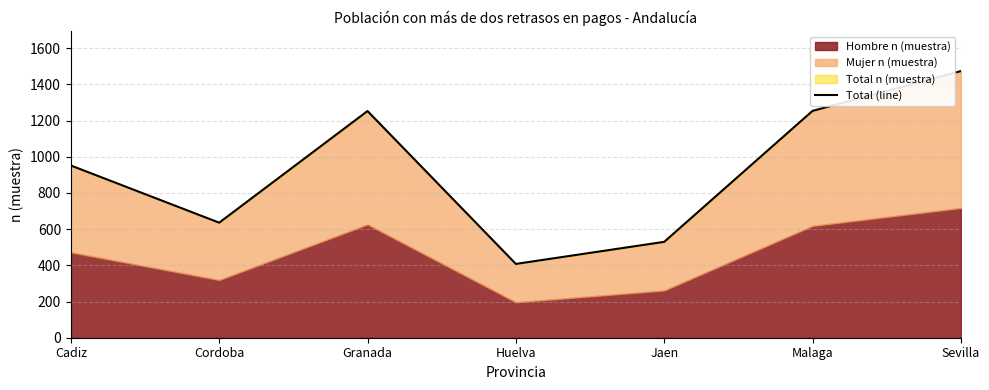

List the labels in order of value, largest first.

Sevilla, Malaga, Granada, Cadiz, Cordoba, Jaen, Huelva